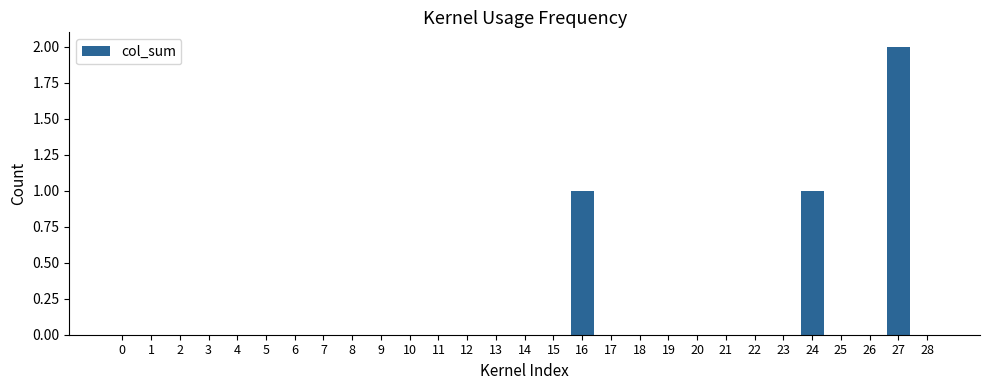

Which category has the highest value across all series?

27